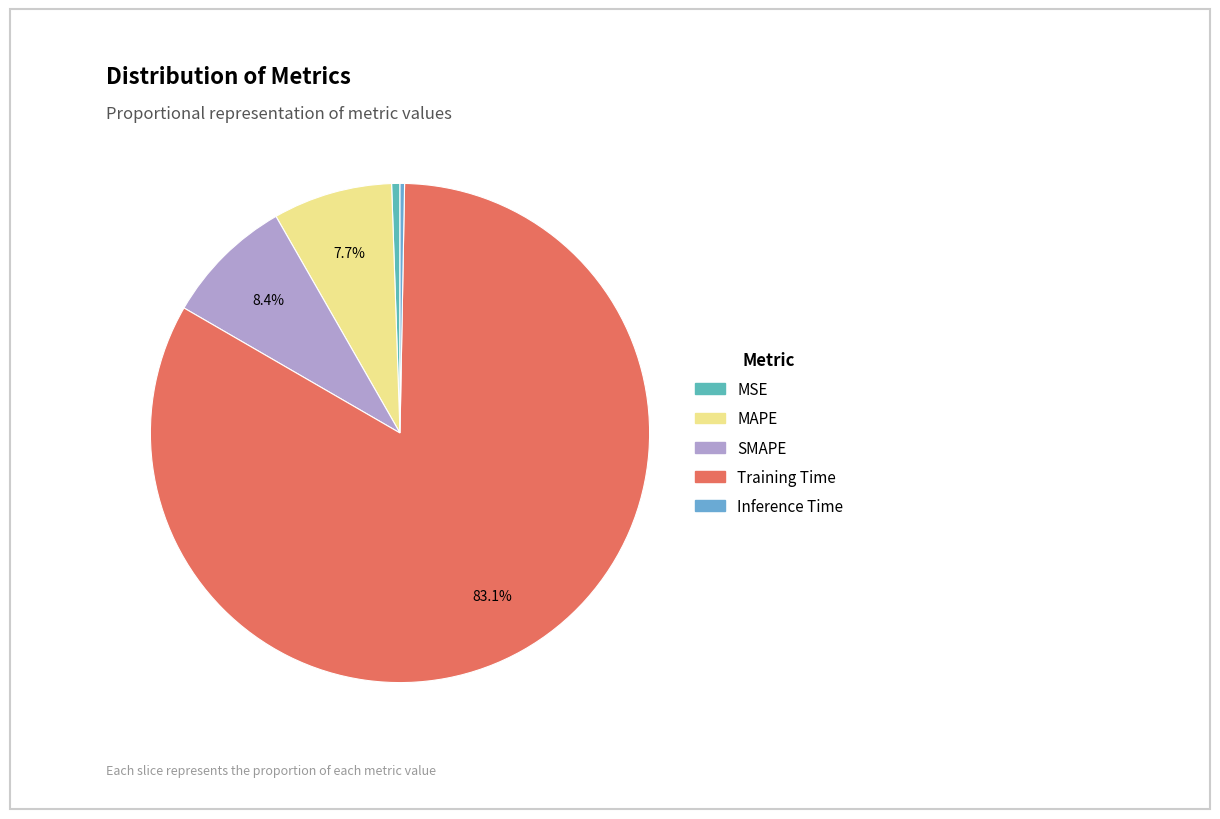

Combined, what portion of the pie is Inference Time and SMAPE?

8.7%